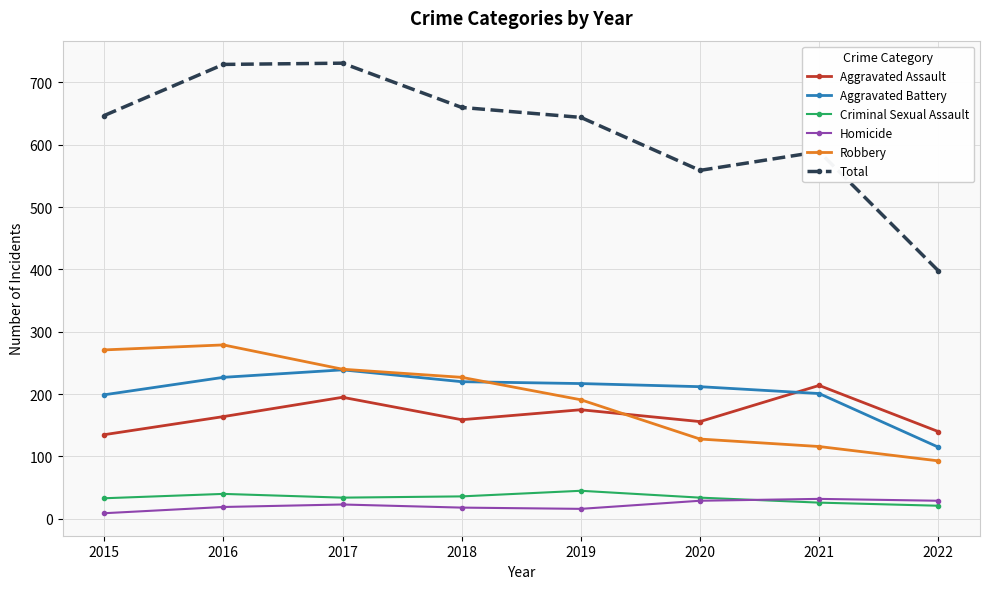

True or false: Total and Criminal Sexual Assault cross at least once.

False